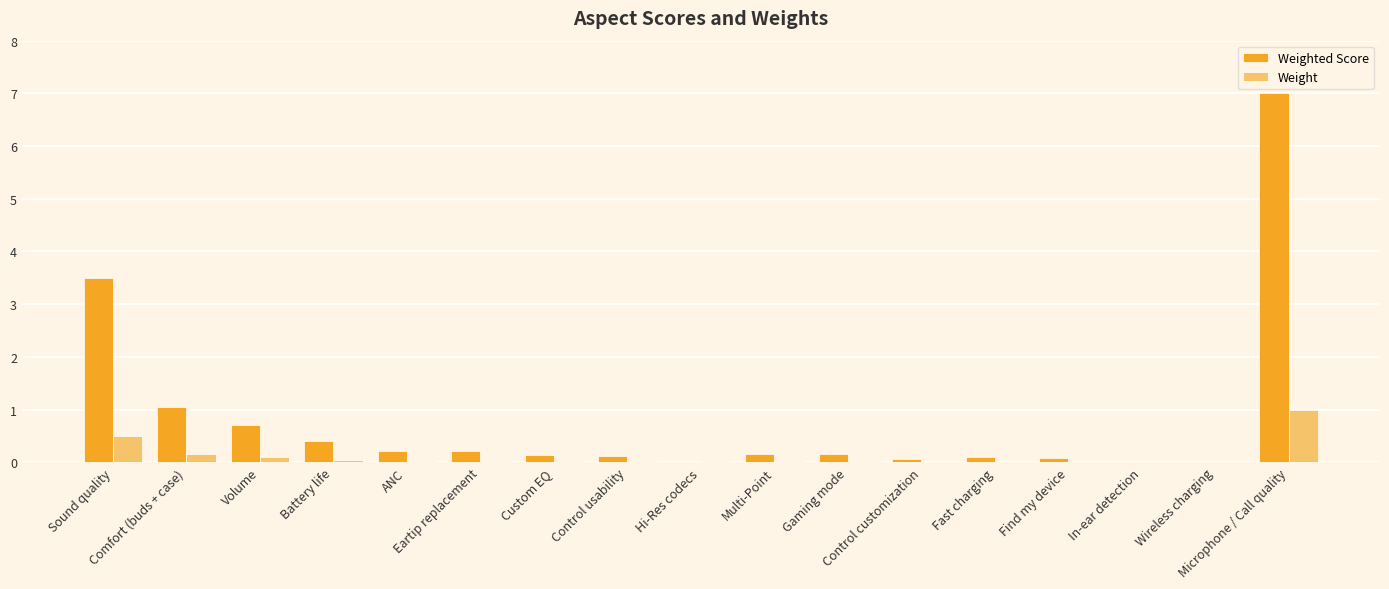

Which label corresponds to the largest value in the chart?

Microphone / Call quality